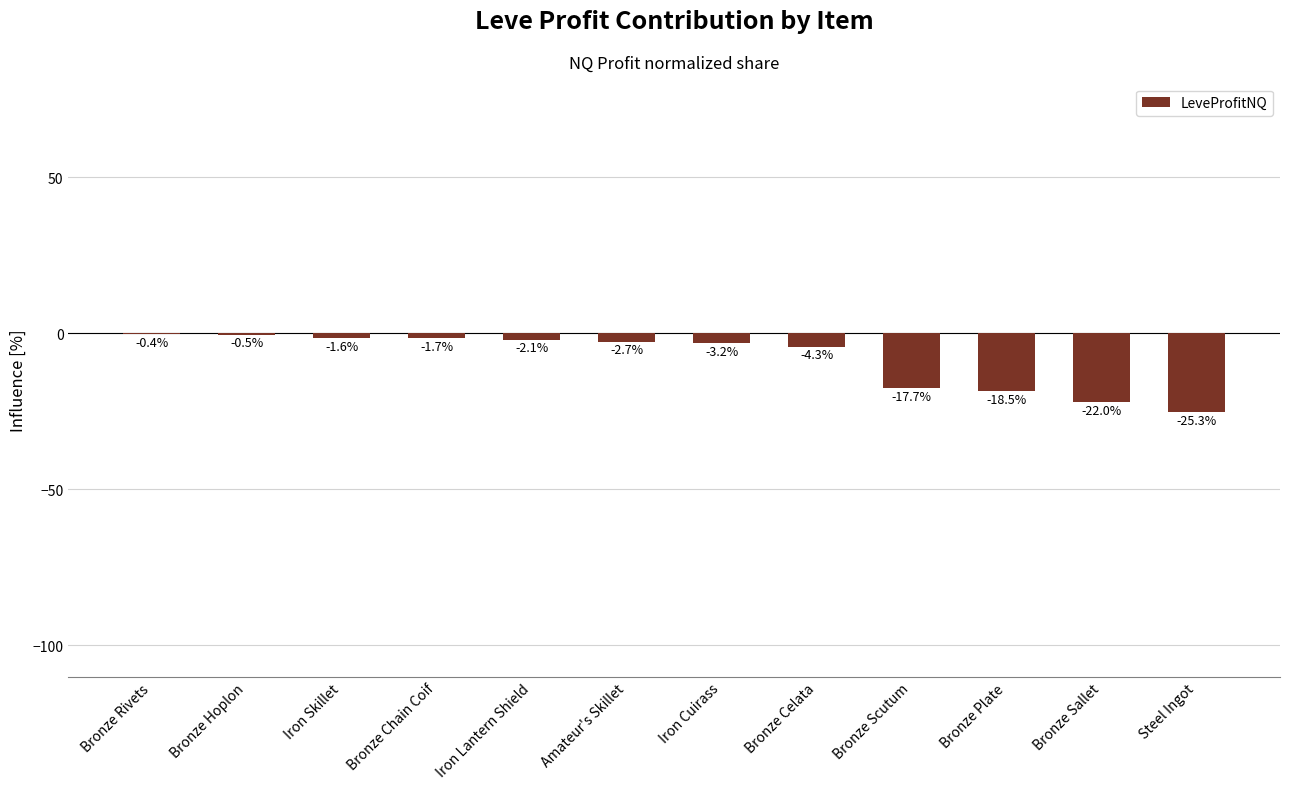

How many data points are above -2?

4